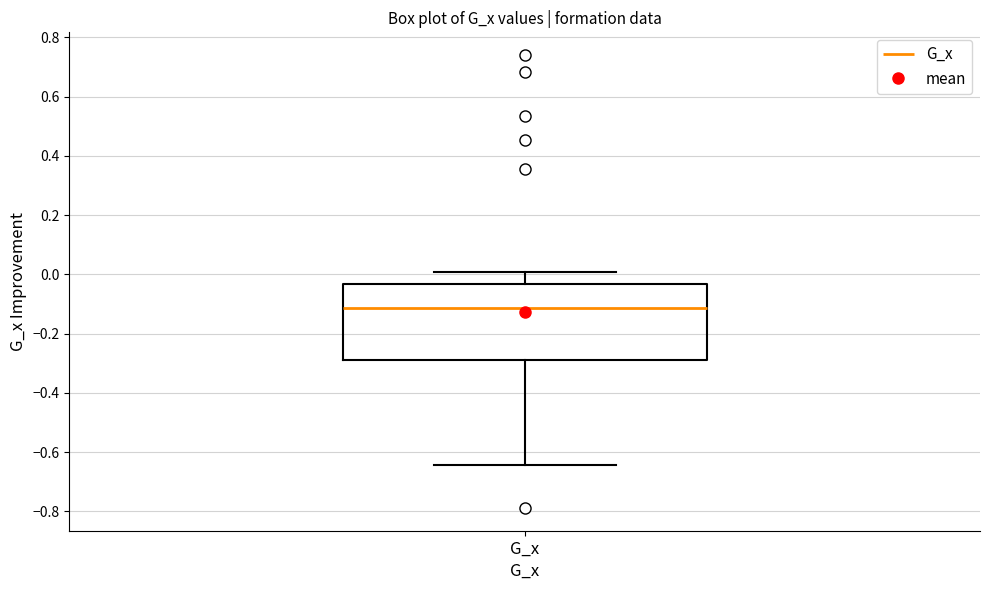

Read this box plot against the y-axis: the position of the median line, the range covered by the box, and the ends of both whiskers. The values are not printed on the chart, so give them approximately, as read against the axis.

median -0.12, box -0.28 to -0.04, whiskers -0.64 to 0.00